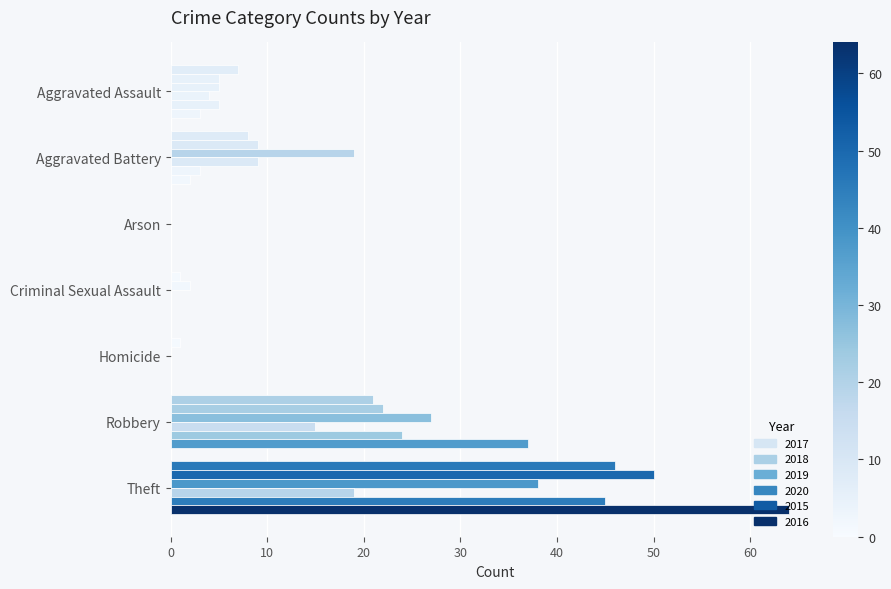

How many series are shown in this chart?

6